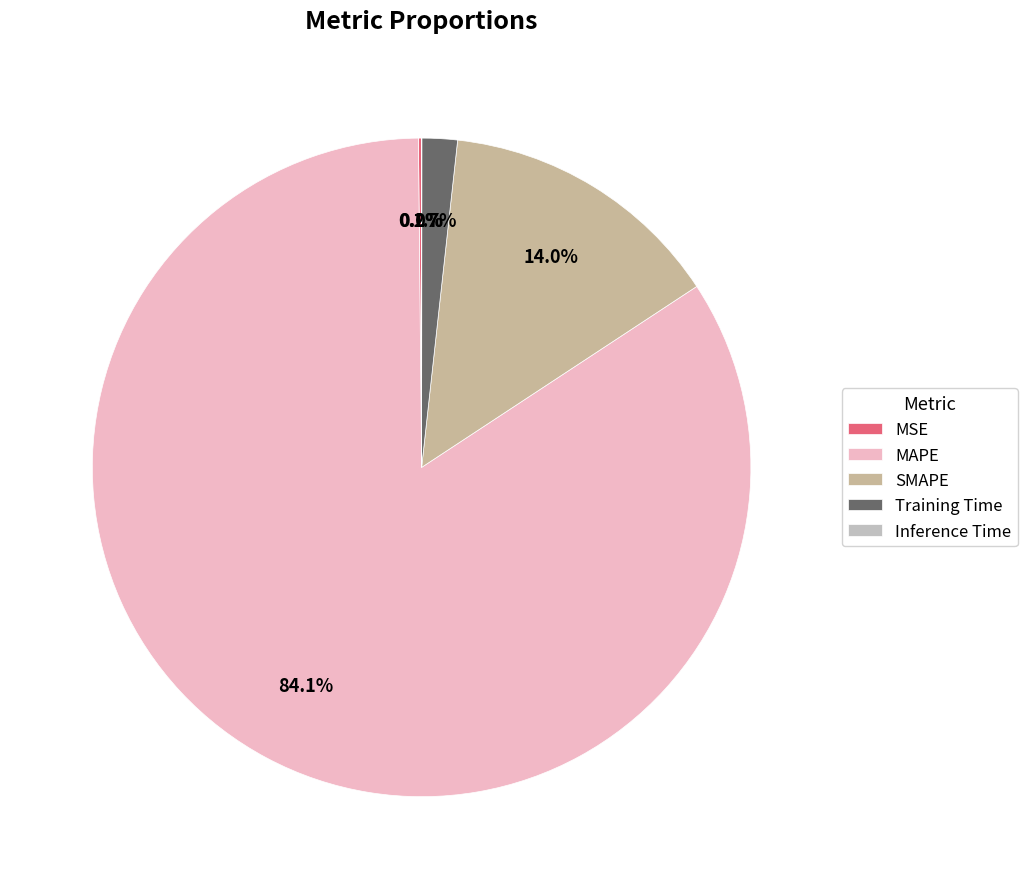

How many segments does this pie chart have?

5